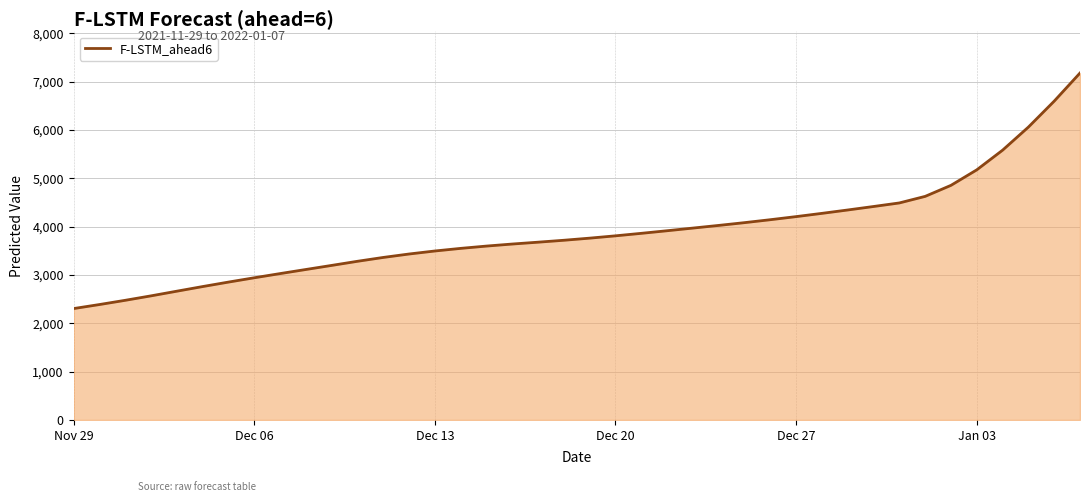

What is the smallest value displayed?

2305.2